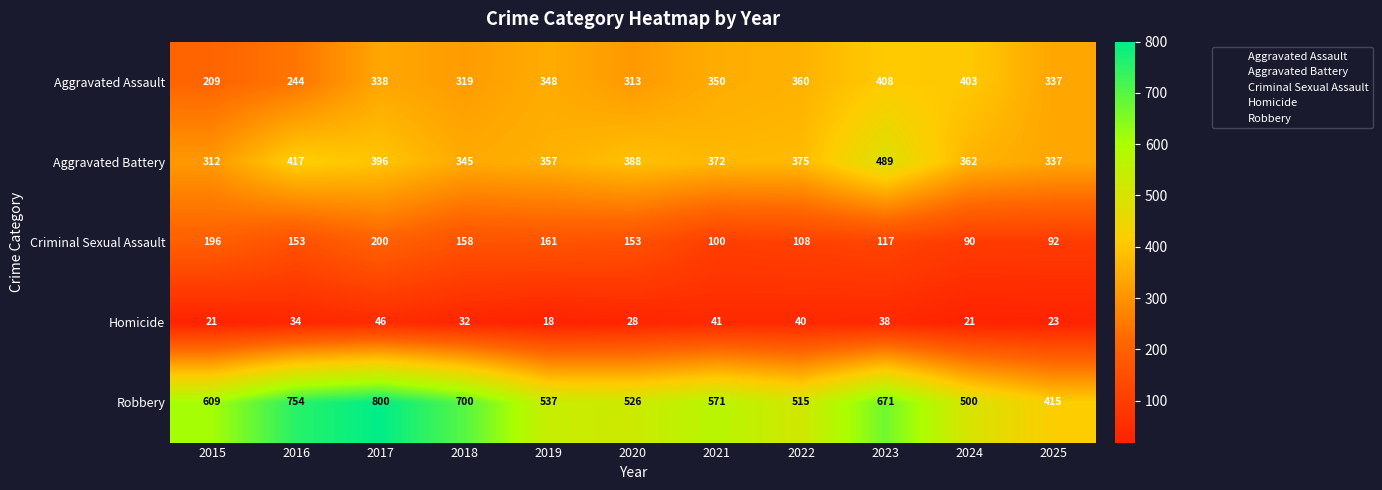

What is the difference between the highest and lowest values at 2015?

588